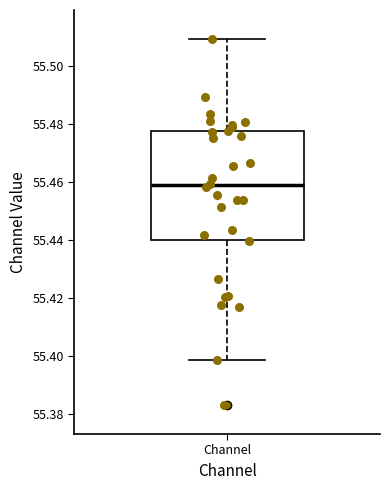

Where does the lower whisker of the box for Channel end on the y-axis? The values are not printed on the chart, so give them approximately, as read against the axis.

55.398